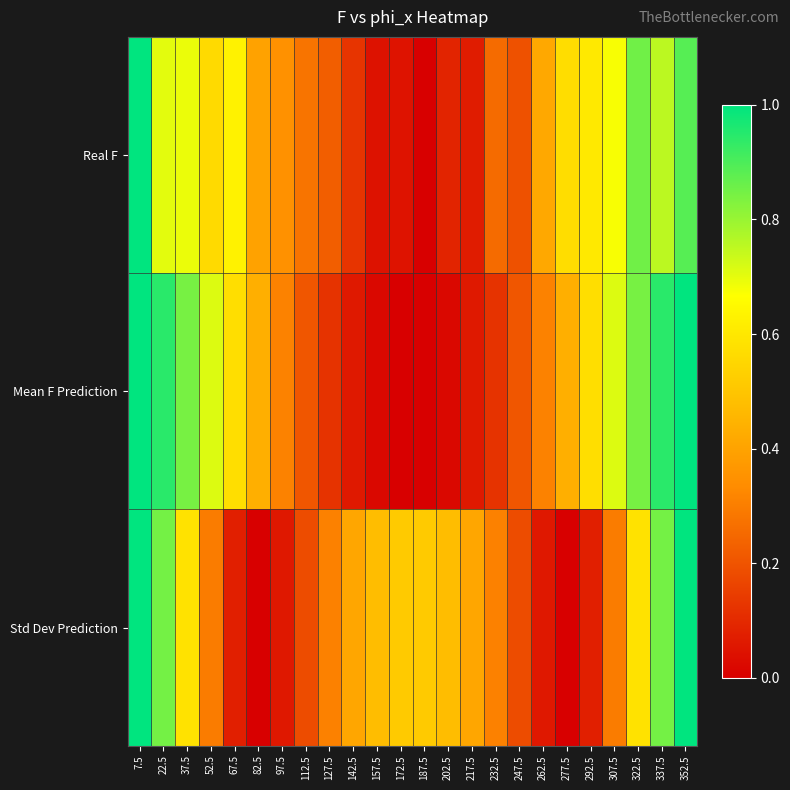

Count the number of data series in this chart.

3